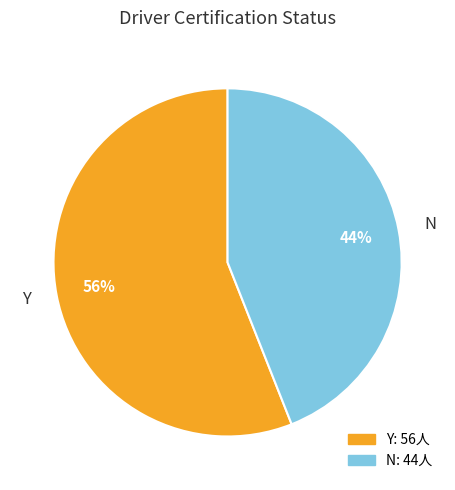

Rank the categories by value from highest to lowest.

Y, N